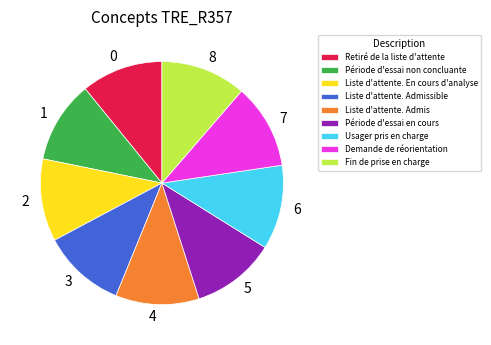

The Liste d'attente. Admissible slice represents 21% of the pie. True or false?

False